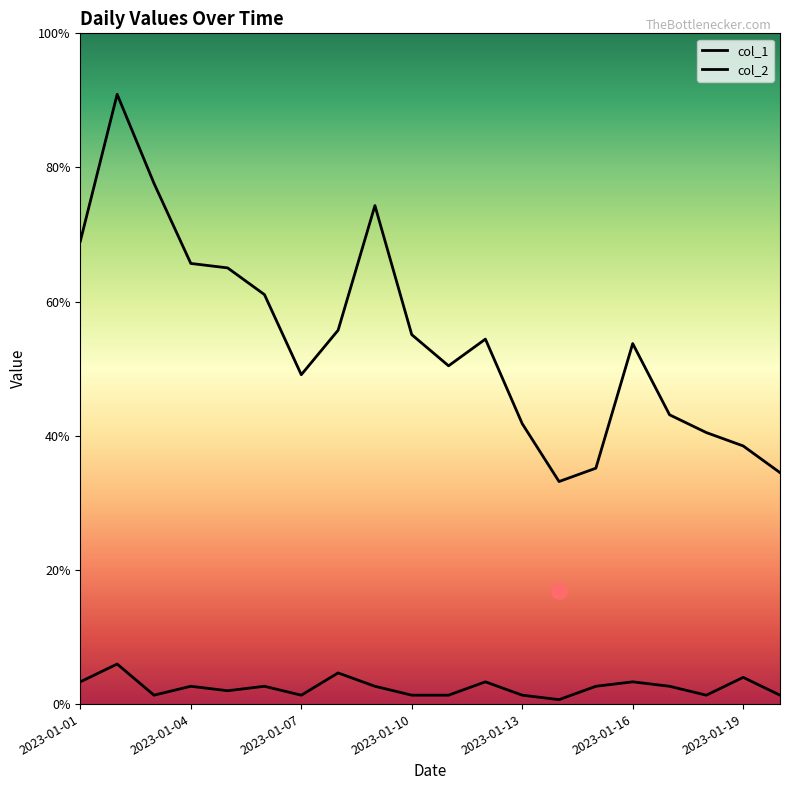

What are all the series names shown in the legend?

col_1, col_2